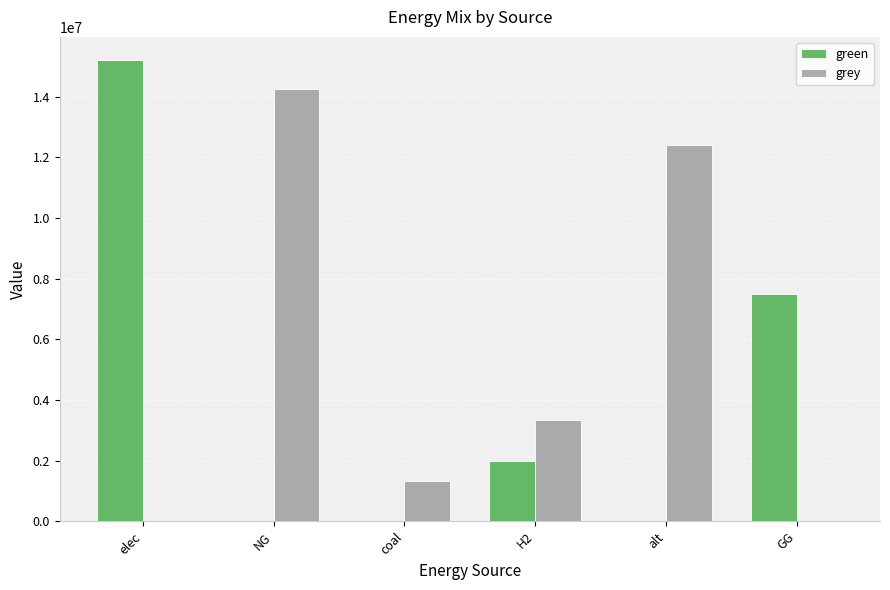

What is the total value across all series at alt?

12418256.8